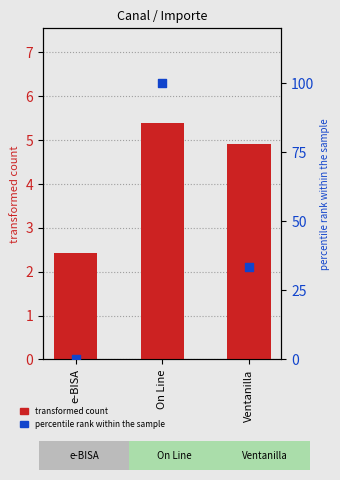

Which series has the largest total across all categories?

percentile rank within the sample